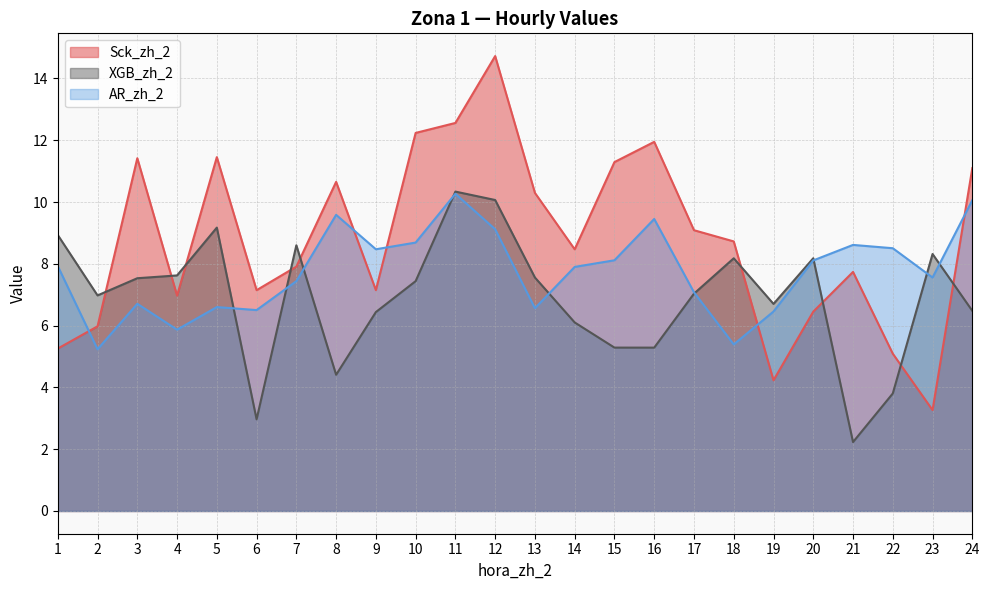

Which label corresponds to the smallest value in the chart?

21